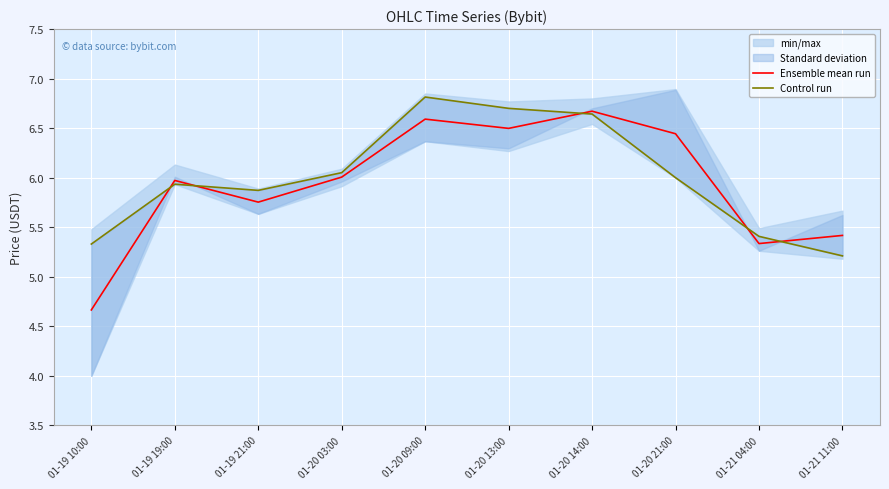

What is the minimum value for Ensemble mean run?

4.7